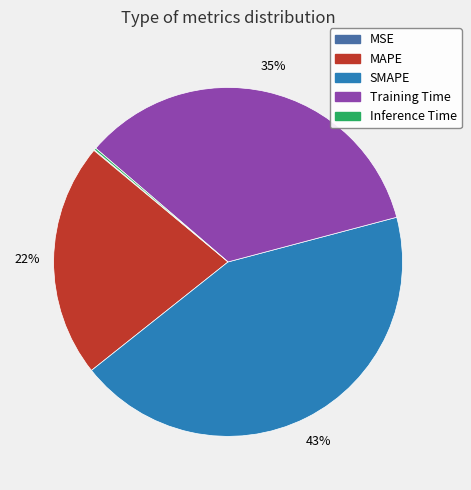

Is there a majority slice in this chart?

No